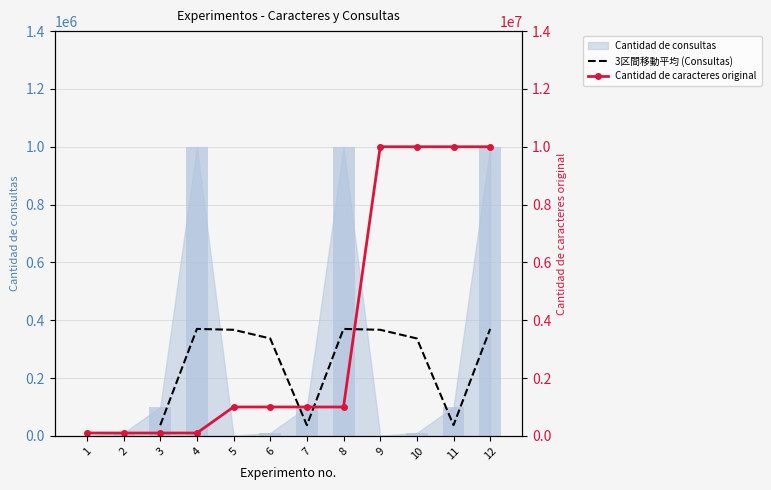

What is the sum of all Cantidad de consultas values?

3333000